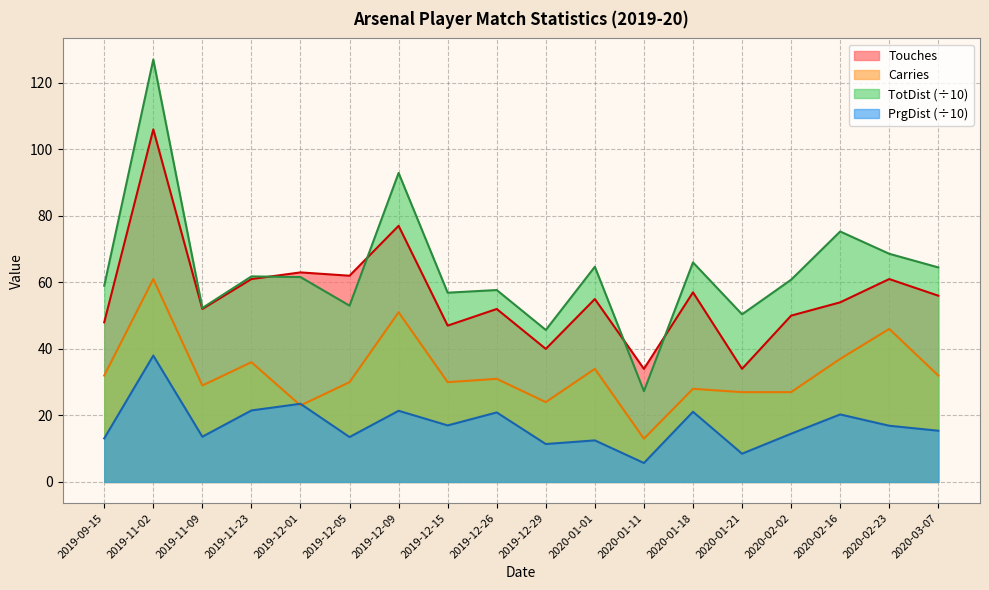

The value of Touches at 2019-11-09 is 52.0. True or false?

True